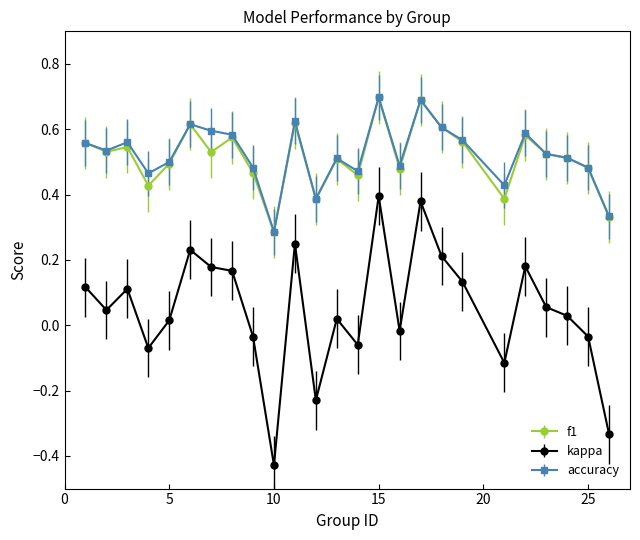

At how many categories does at least one series exceed 0?

25